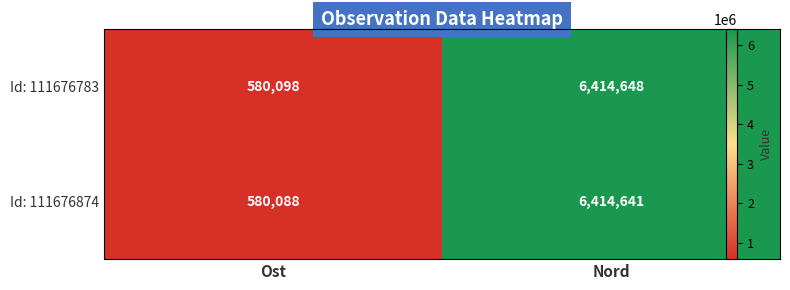

The value of Id: 111676783 at Nord is 10111265. True or false?

False